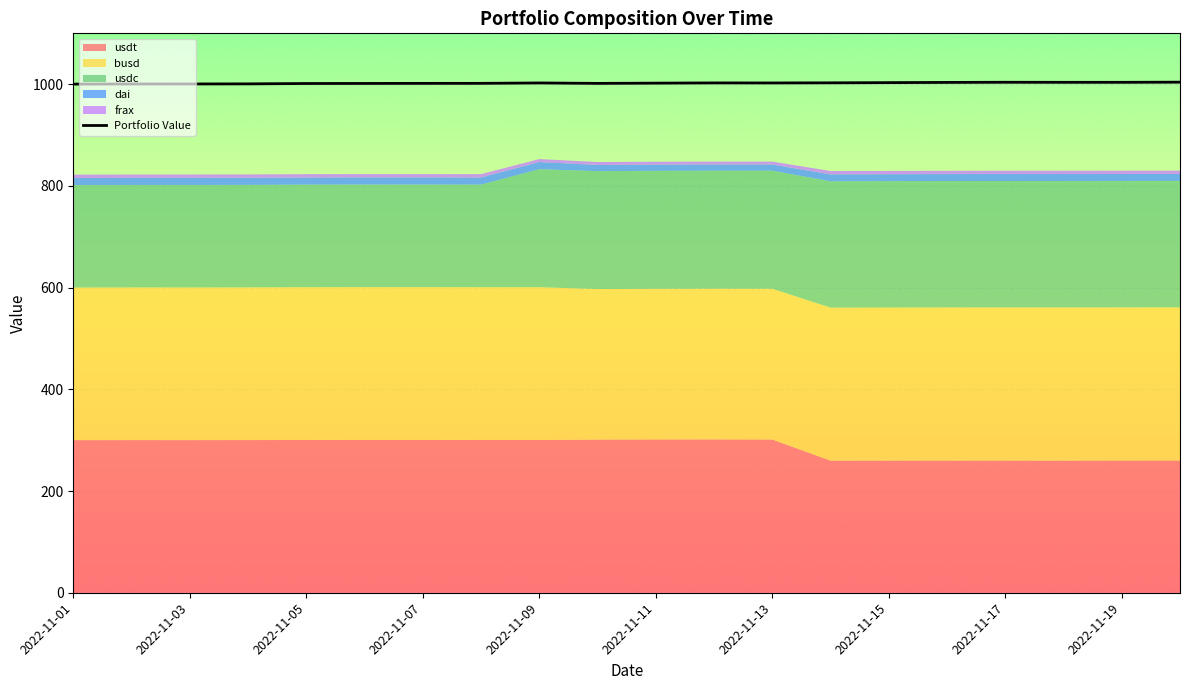

The value of Portfolio Value at 2022-11-09 is 1002.4. True or false?

True